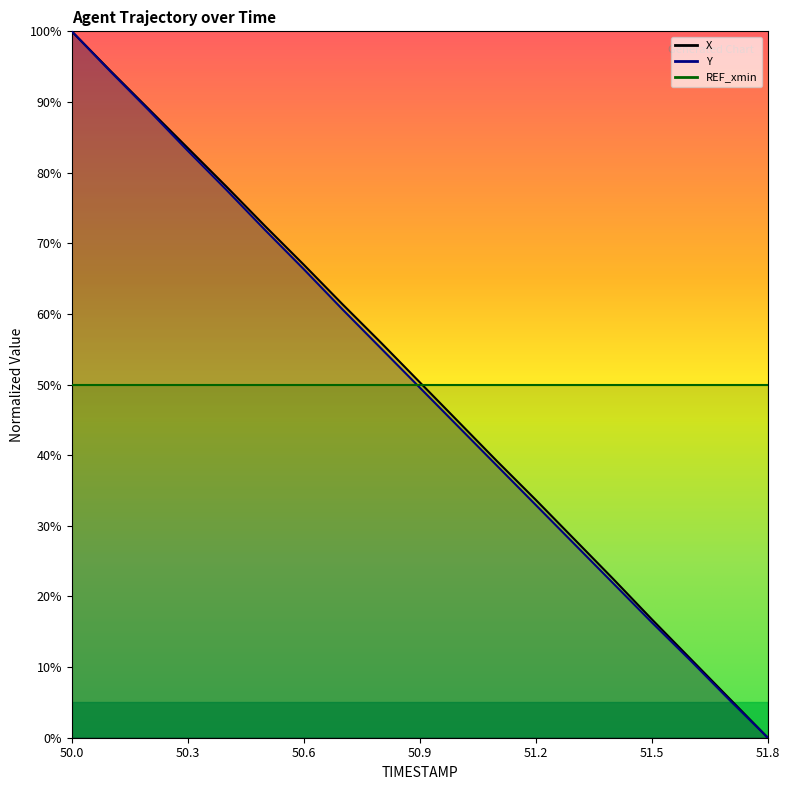

Which series has the largest range (max minus min)?

X